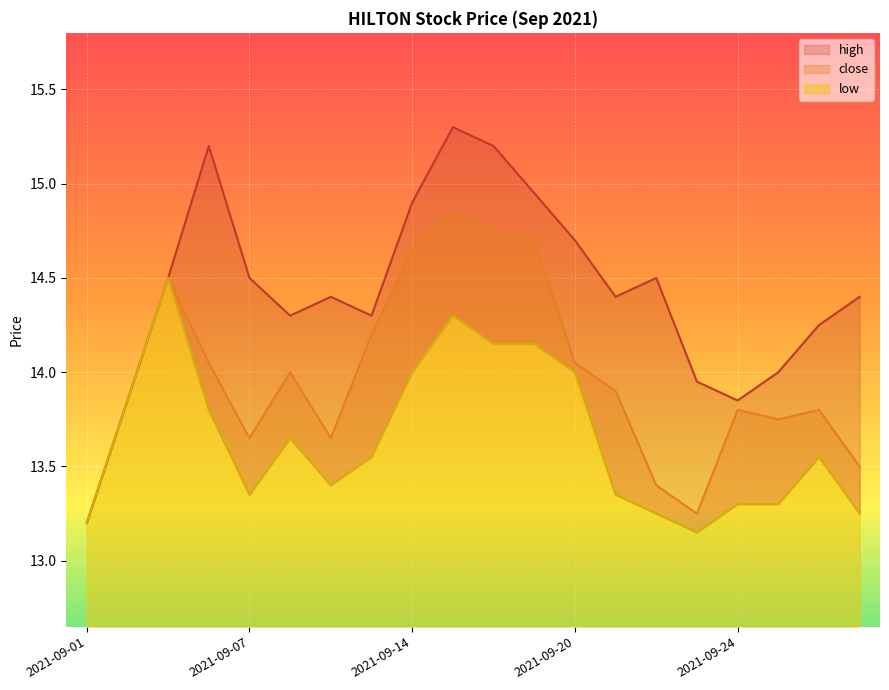

True or false: low and high intersect in this chart.

False